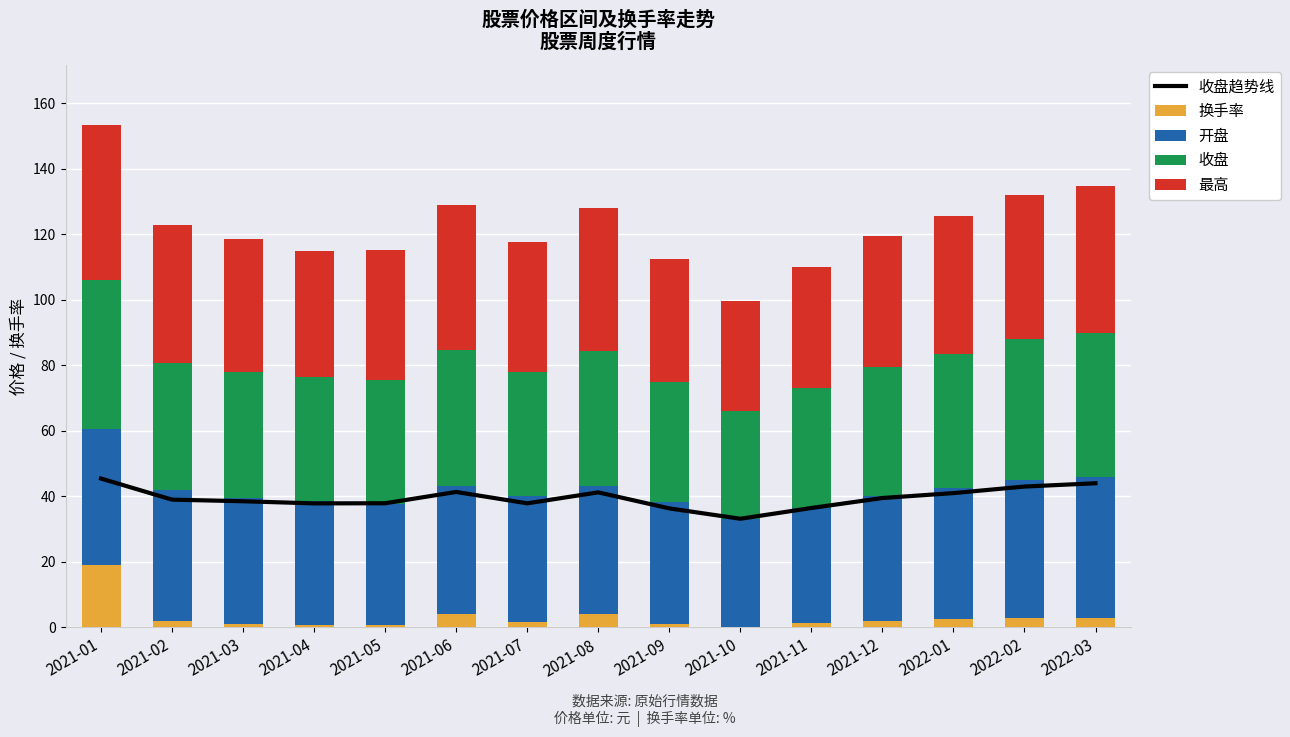

What position from the left is 2021-06?

6